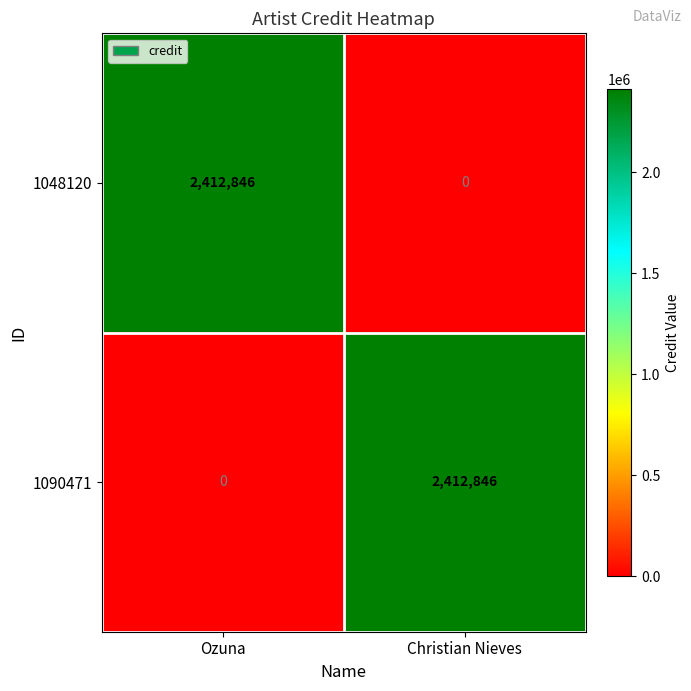

What is the maximum value for 1048120?

2412846